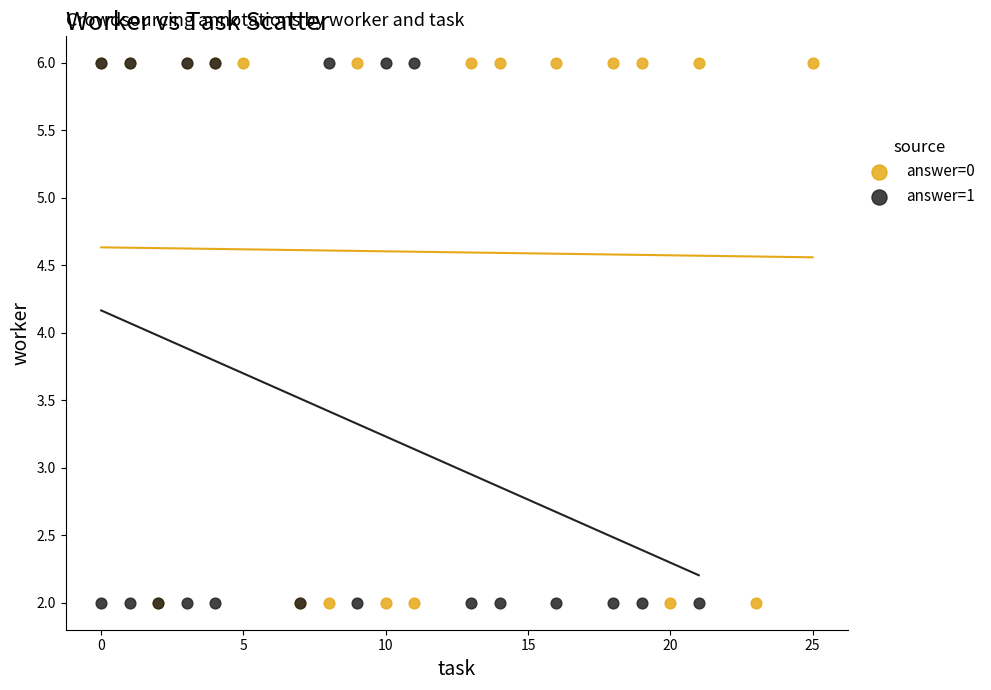

What are all the series names shown in the legend?

answer=0, answer=1